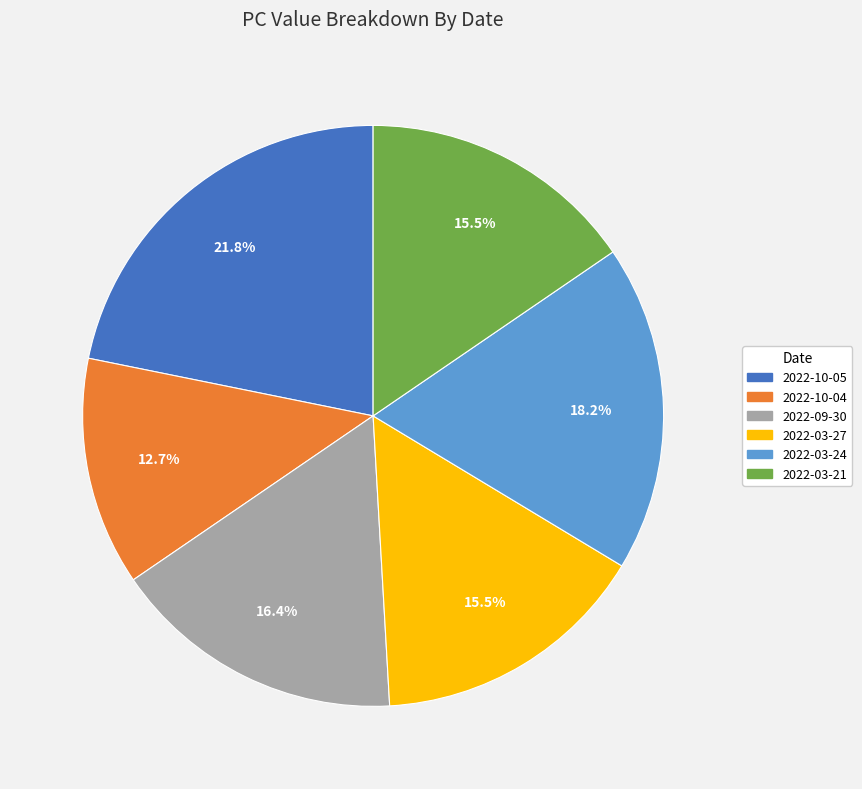

What is the smallest slice in the pie chart?

2022-10-04